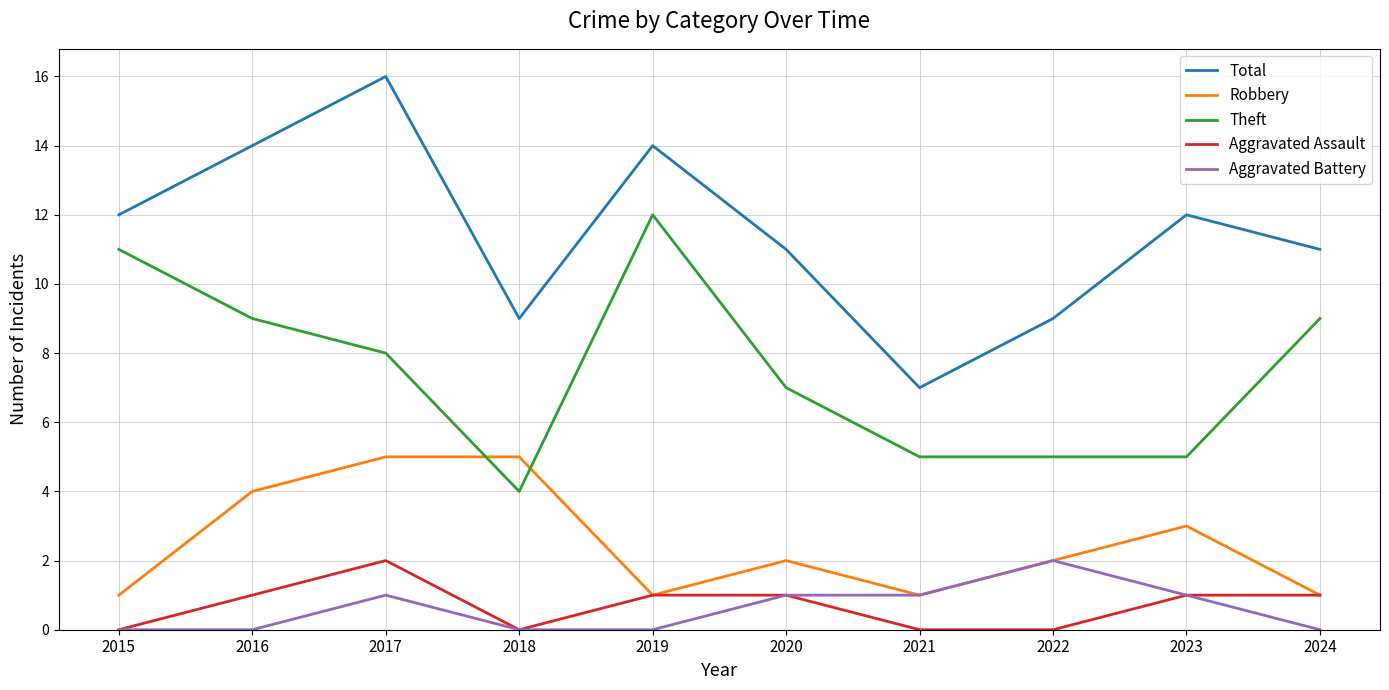

What is the highest value of the Robbery series?

5